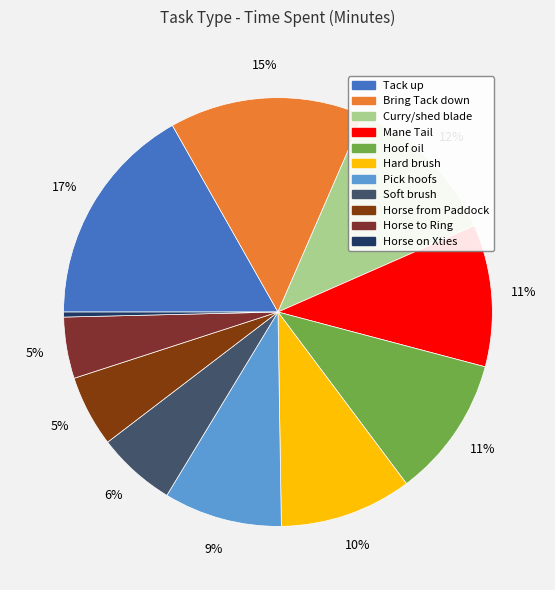

Rank the categories by value from lowest to highest.

Horse on Xties, Horse to Ring, Horse from Paddock, Soft brush, Pick hoofs, Hard brush, Hoof oil, Mane Tail, Curry/shed blade, Bring Tack down, Tack up